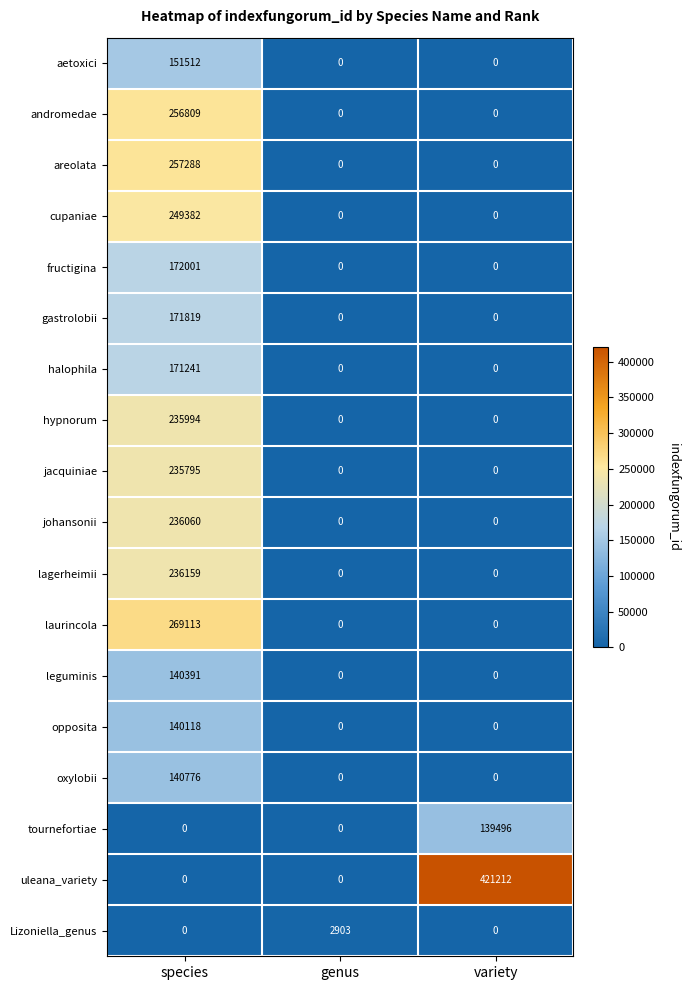

What is the total value across all series at genus?

2903